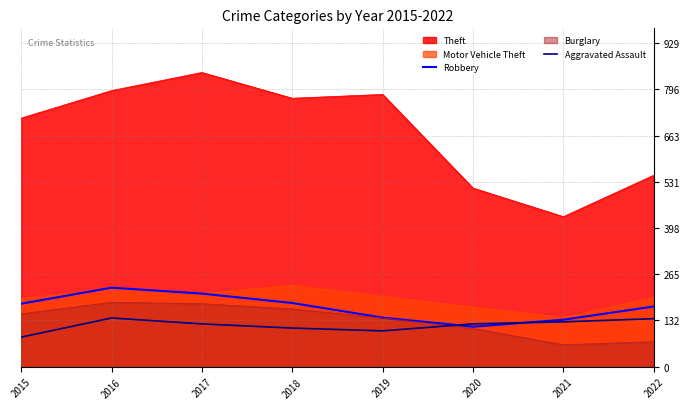

Which series has the largest total across all categories?

Theft